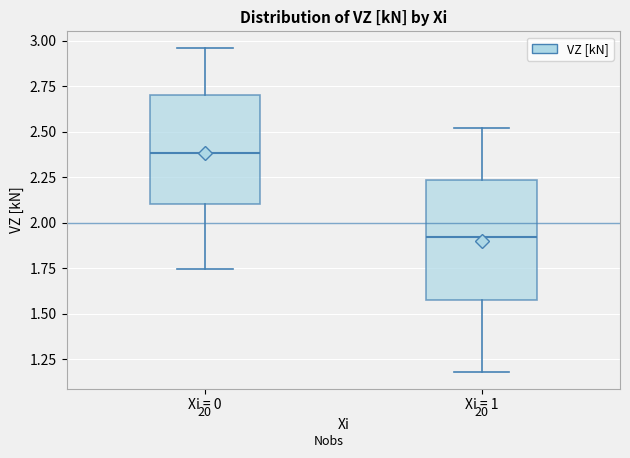

Comparing the boxes themselves (not the whiskers), which one is the tallest?

Xi = 1